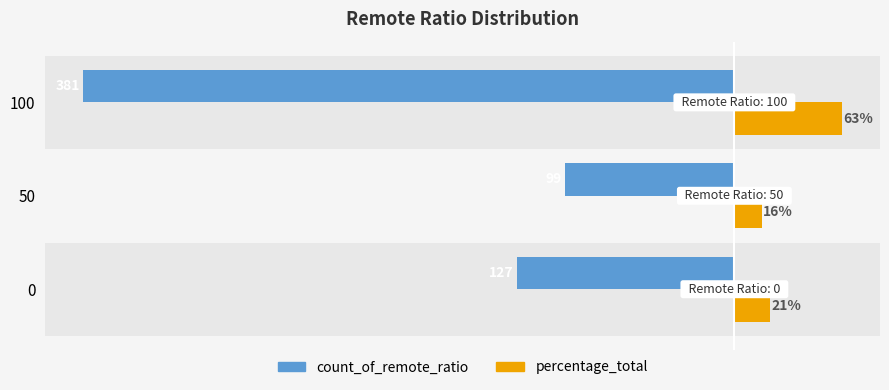

Which series has the largest total across all categories?

percentage_total